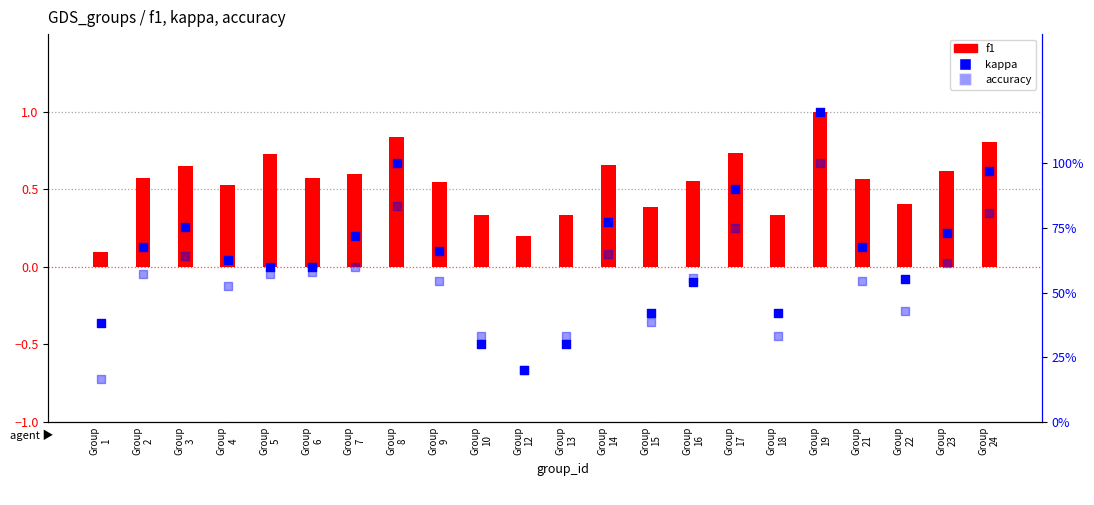

Which series reaches the maximum Y coordinate?

accuracy (right)